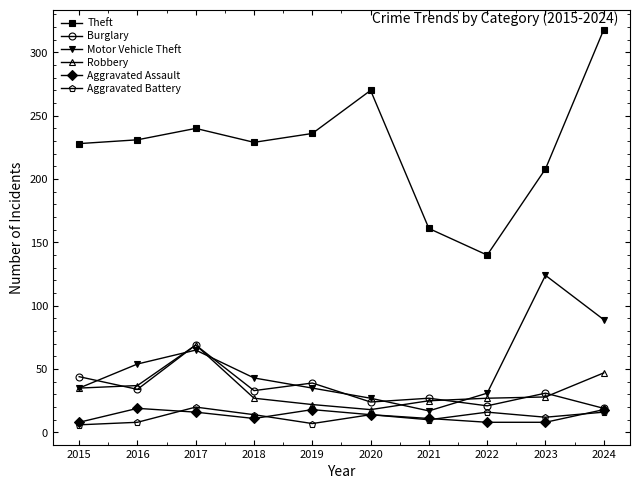

How many series are shown in this chart?

6